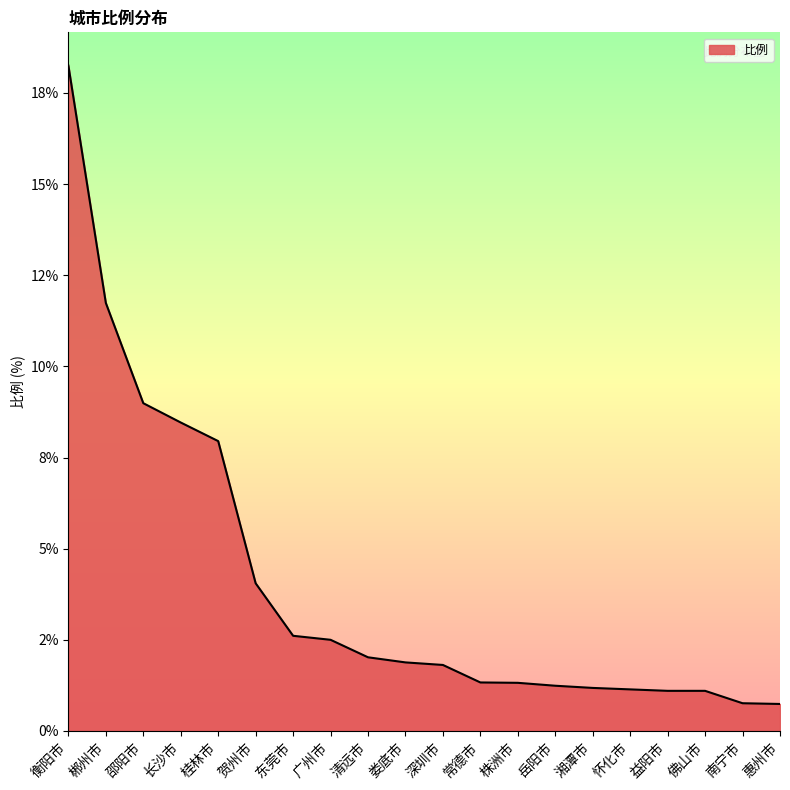

List the labels in order of value, smallest first.

惠州市, 南宁市, 益阳市, 佛山市, 怀化市, 湘潭市, 岳阳市, 株洲市, 常德市, 深圳市, 娄底市, 清远市, 广州市, 东莞市, 贺州市, 桂林市, 长沙市, 邵阳市, 郴州市, 衡阳市